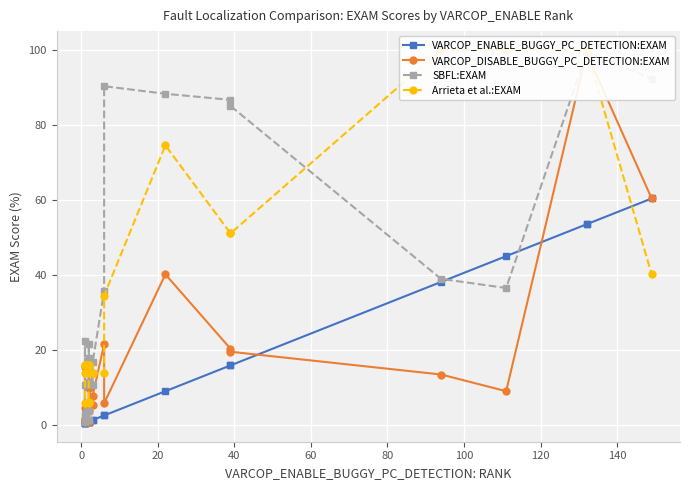

What are all the series names shown in the legend?

VARCOP_ENABLE_BUGGY_PC_DETECTION:EXAM, VARCOP_DISABLE_BUGGY_PC_DETECTION:EXAM, SBFL:EXAM, Arrieta et al.:EXAM